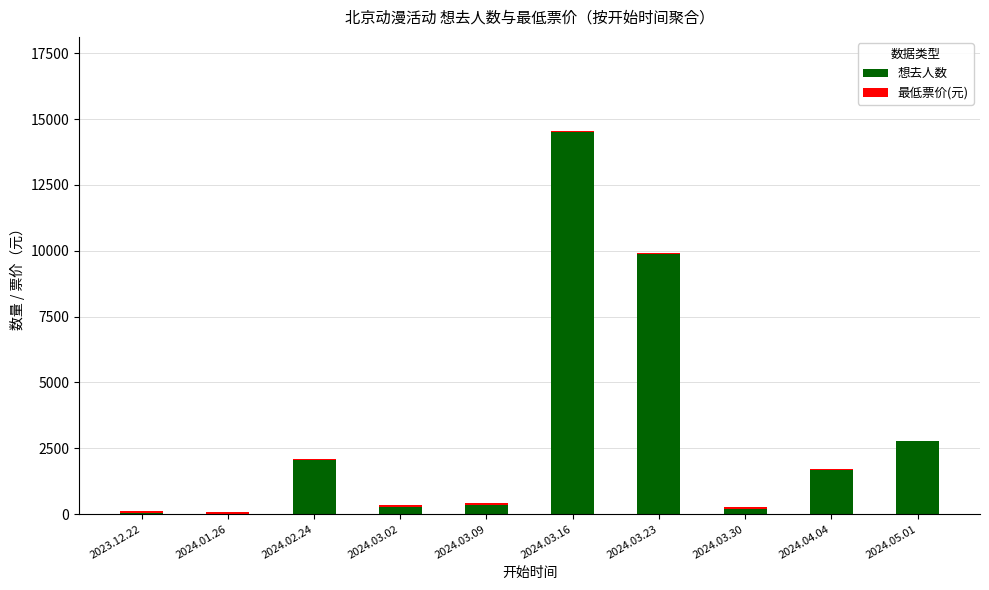

What is the sum of all 想去人数 values?

31728.0